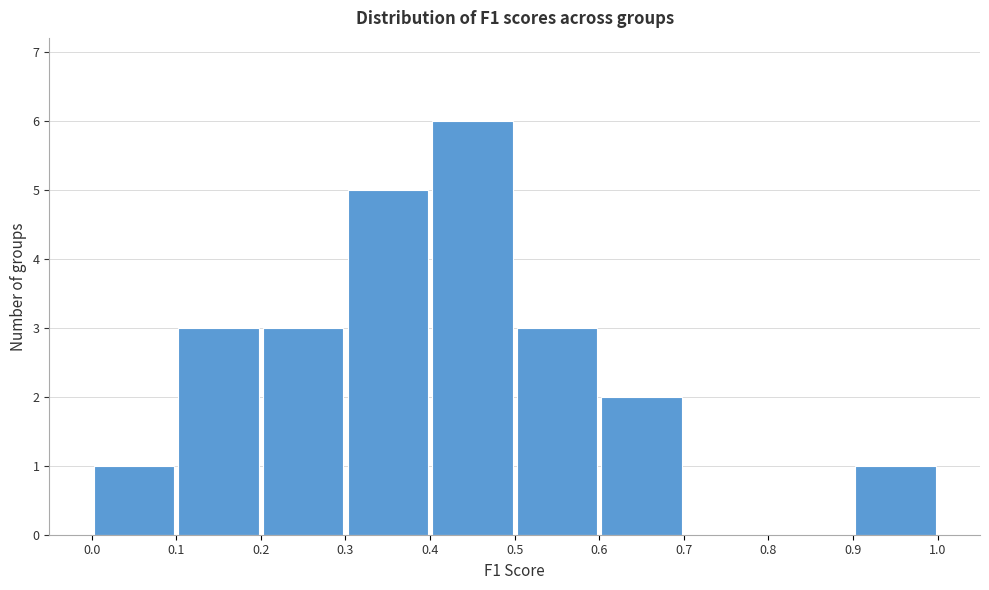

What is the height of the bar covering 0.3 to 0.4 on the x-axis? The values are not printed on the chart, so give them approximately, as read against the axis.

5